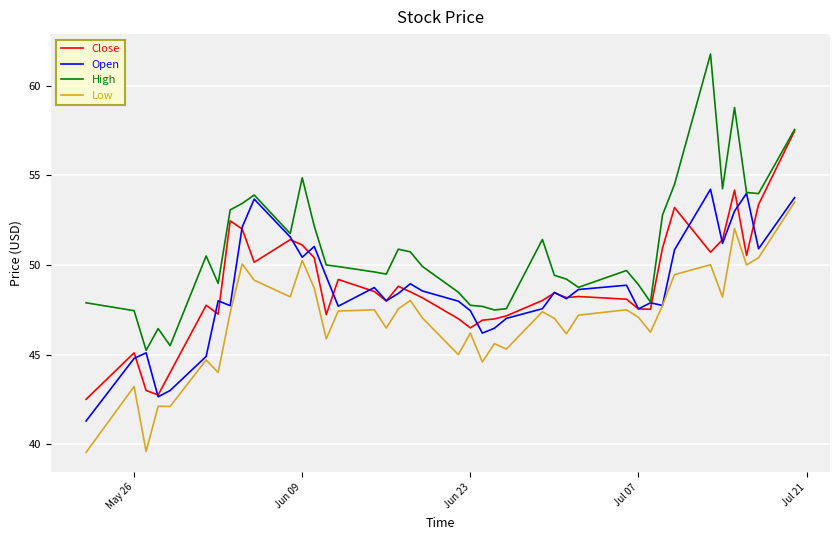

True or false: Low and High intersect in this chart.

False